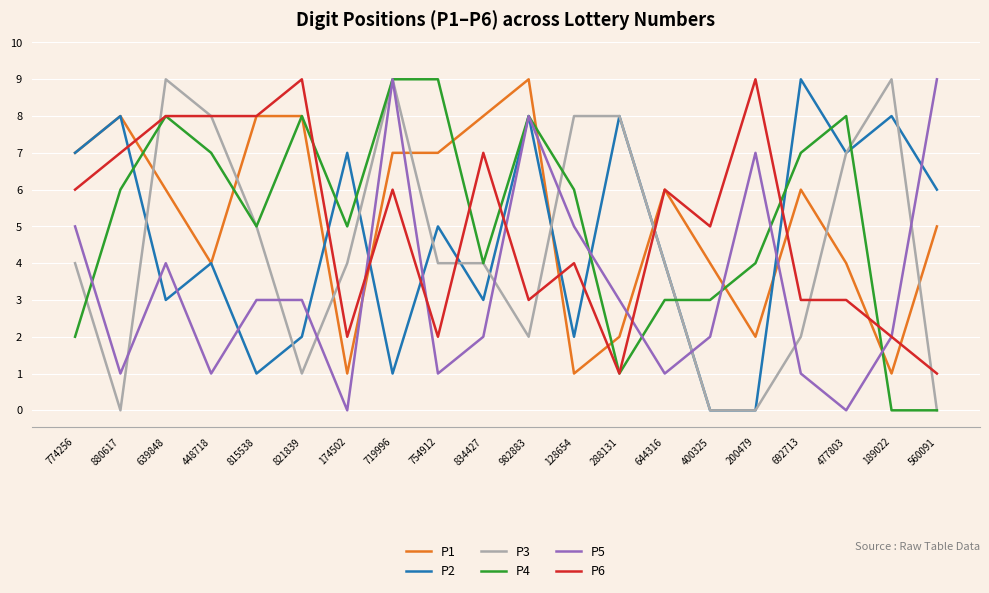

How many lines are shown in the chart?

6